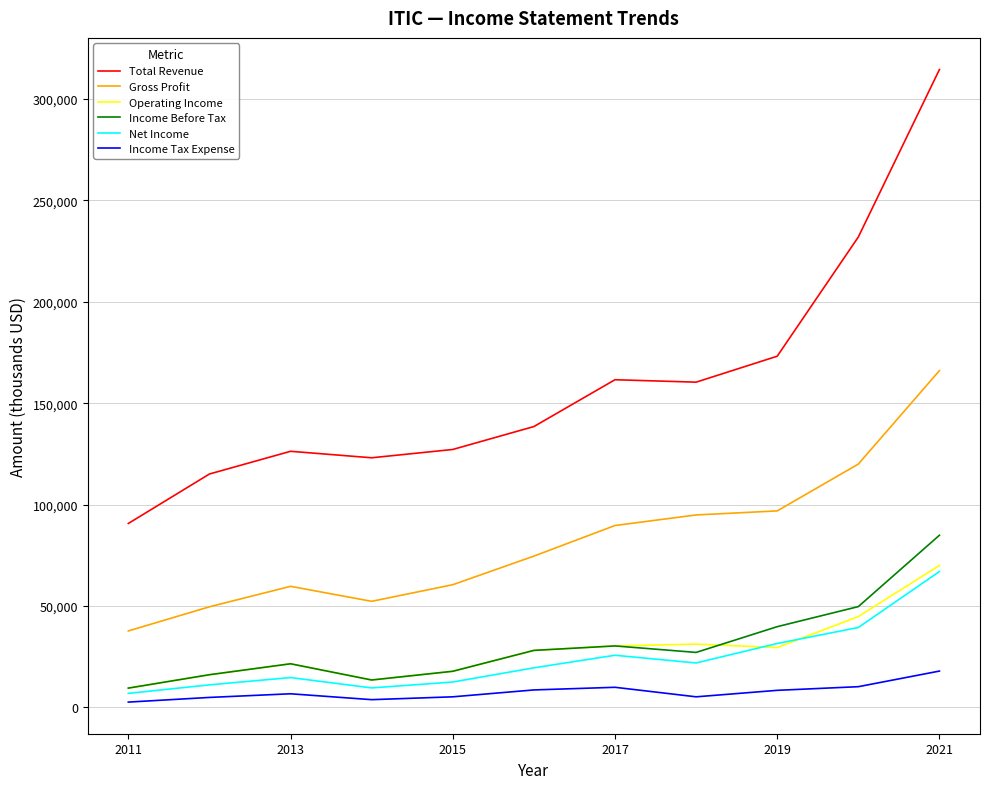

How many categories are shown in the chart?

11